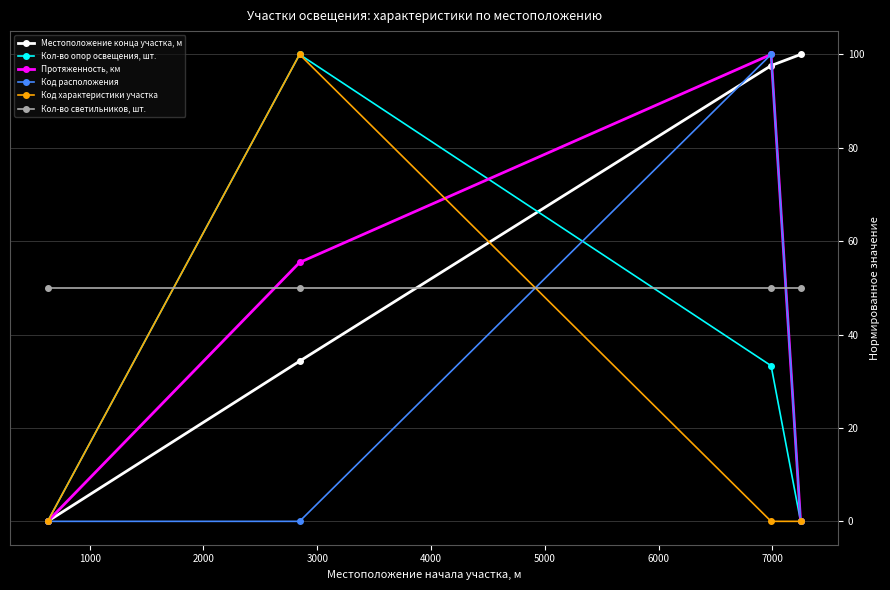

What is the sum of all Протяженность, км values?

155.4